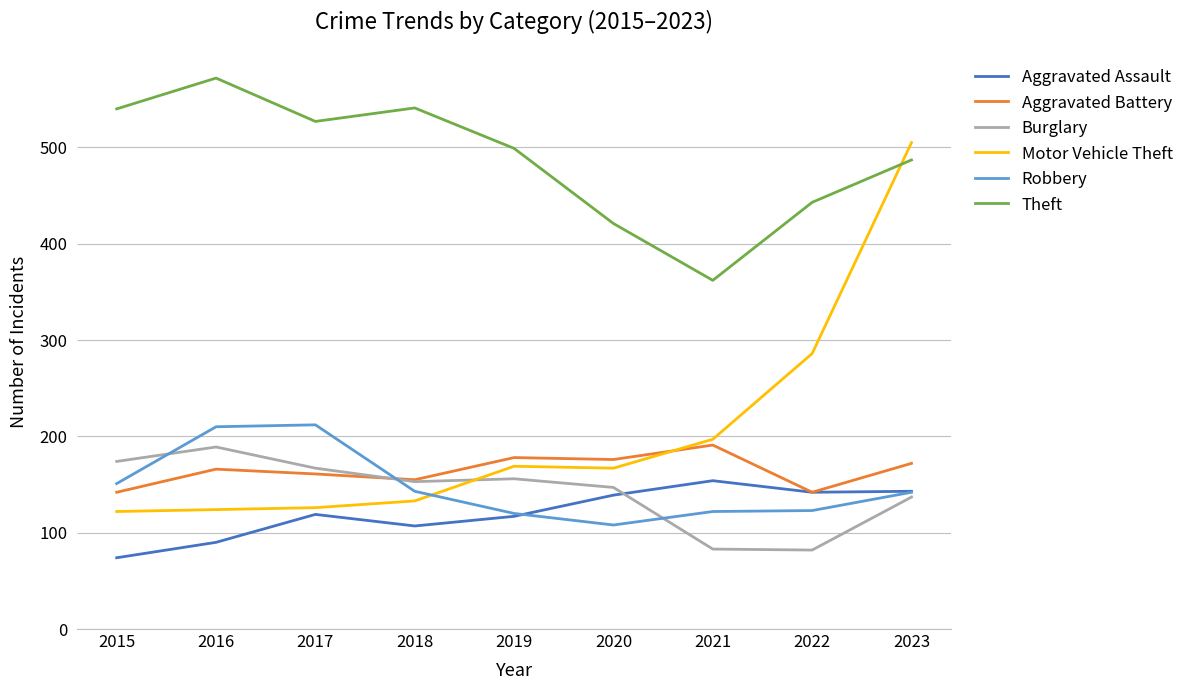

What is the average value of the Theft series?

488